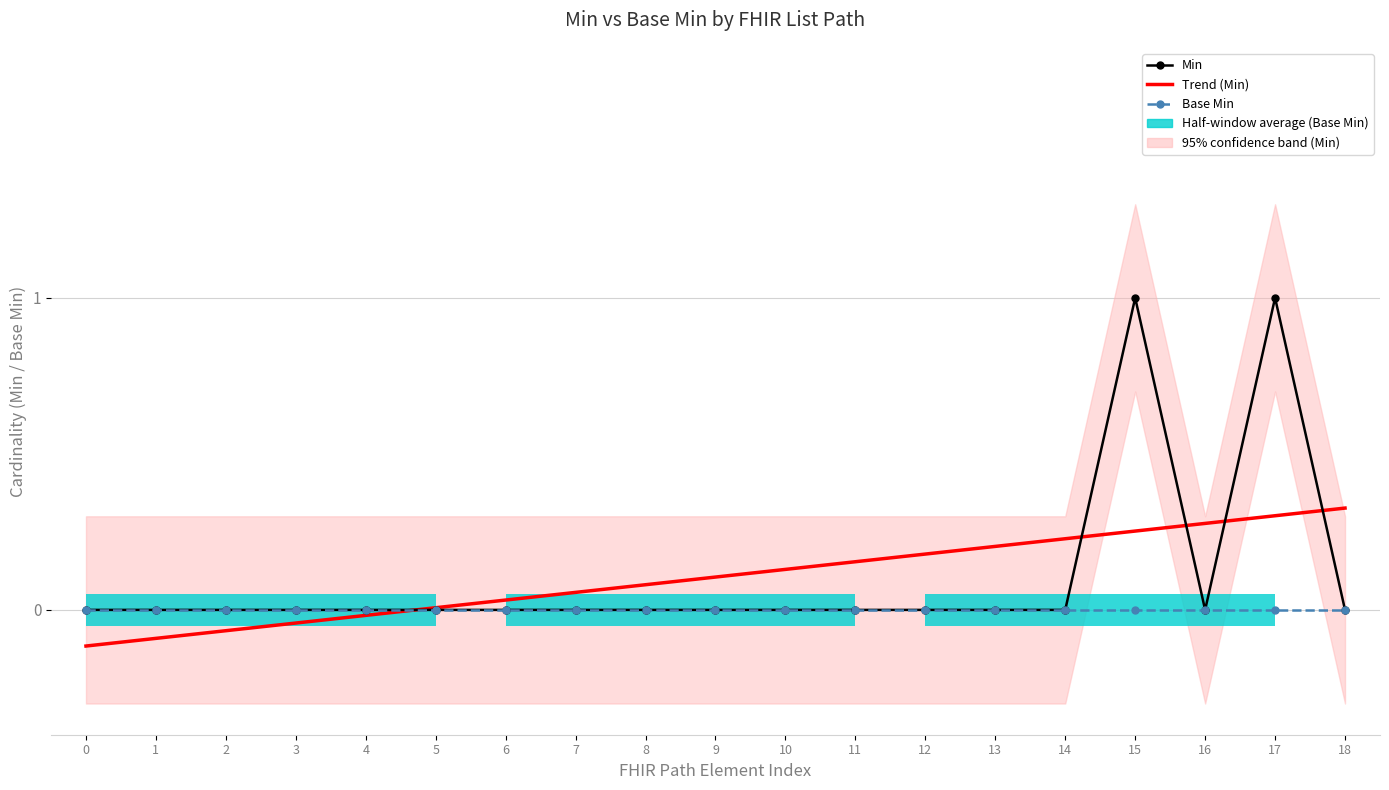

What is the maximum value shown in the chart?

1.0